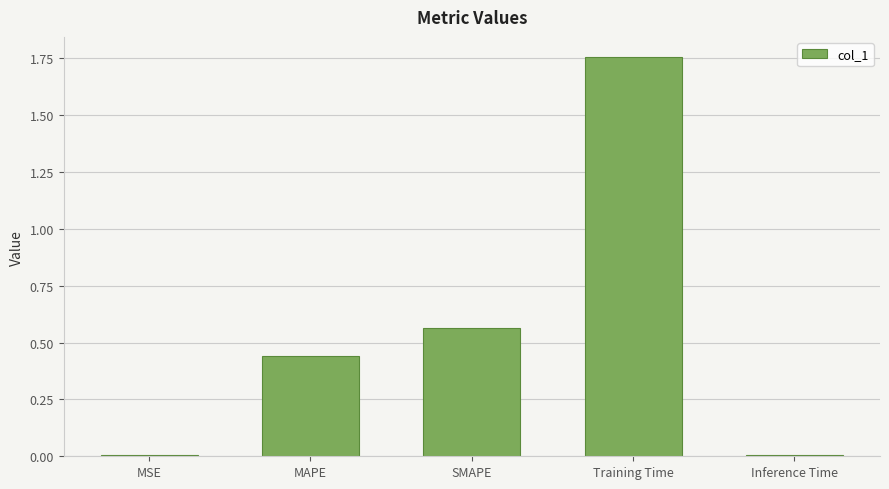

What position from the right is Training Time?

2